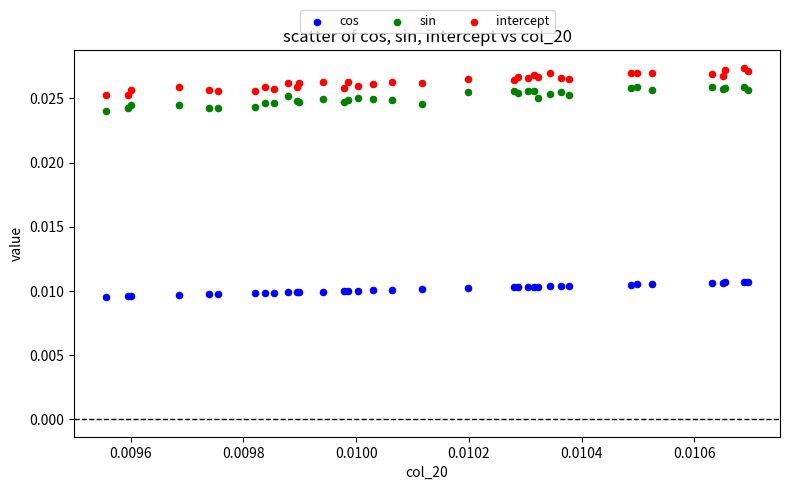

Which series contains the lowest Y value?

cos